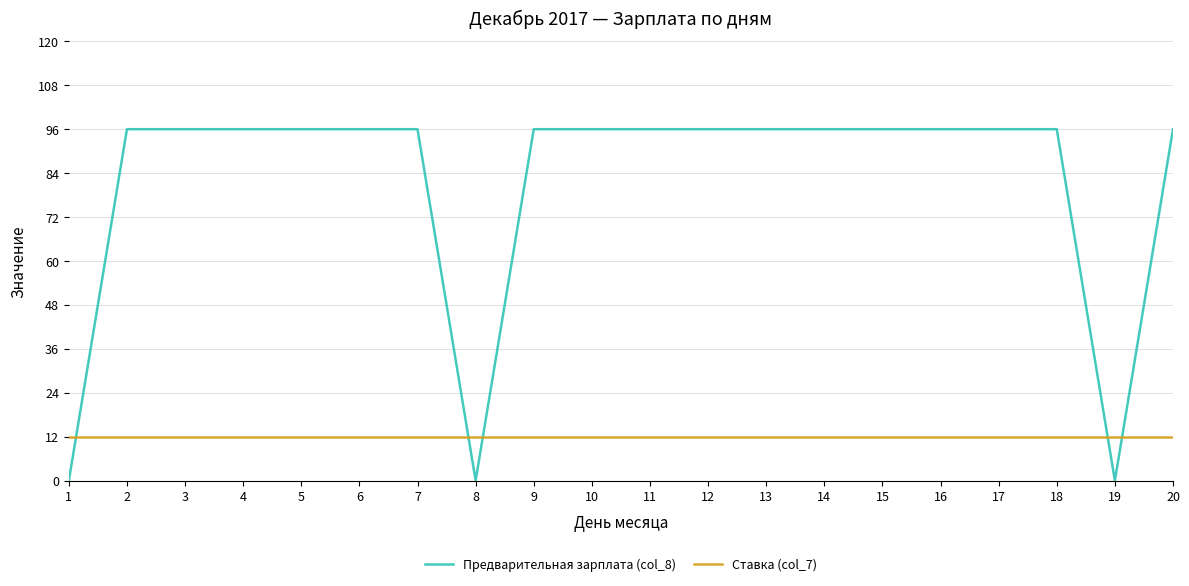

Is the value of Ставка (col_7) at 14 greater than the value of Предварительная зарплата (col_8) at 20?

No